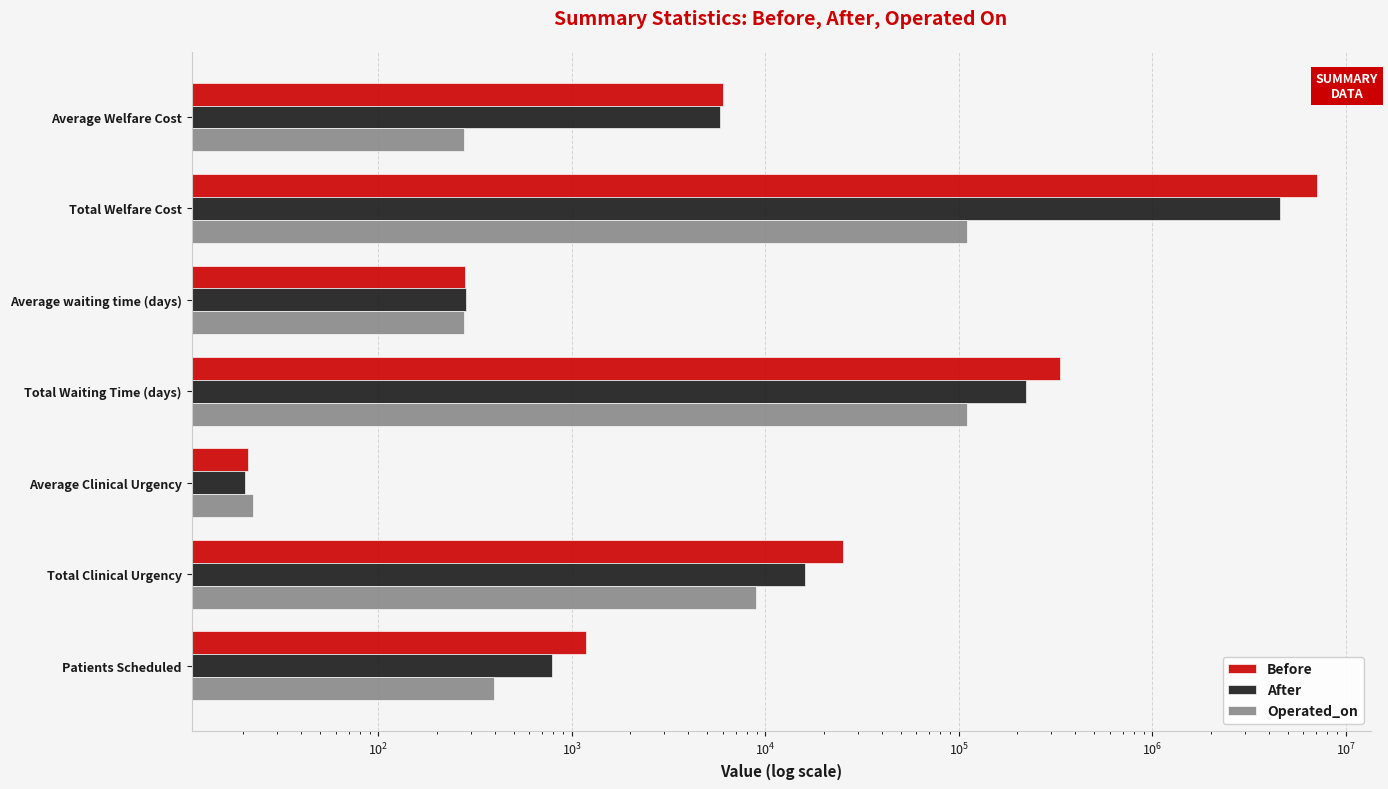

How many bars are there in each group?

3